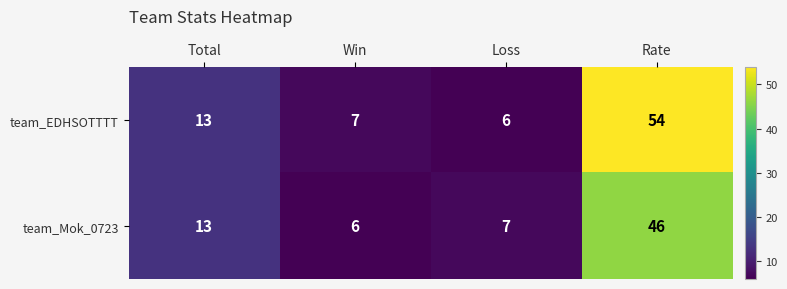

Is it true that team_Mok_0723 equals 10 at Loss?

False